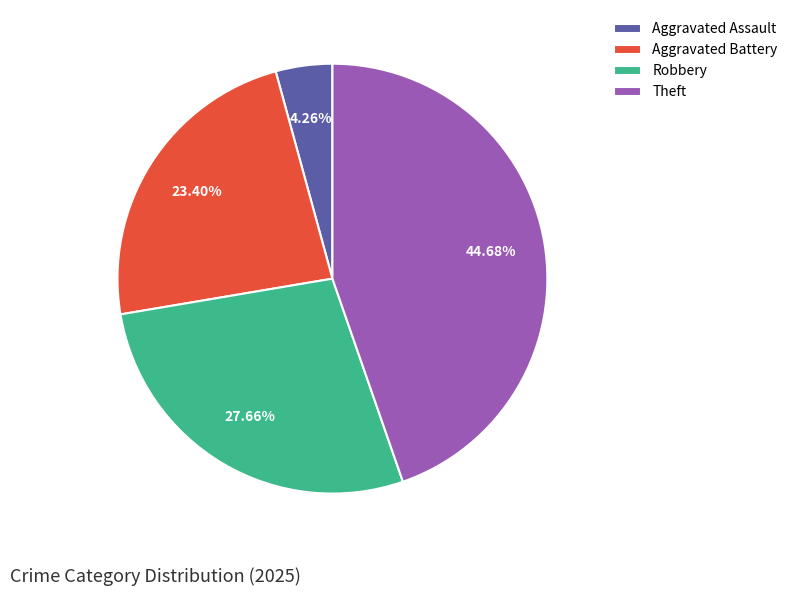

Is there a majority slice in this chart?

No